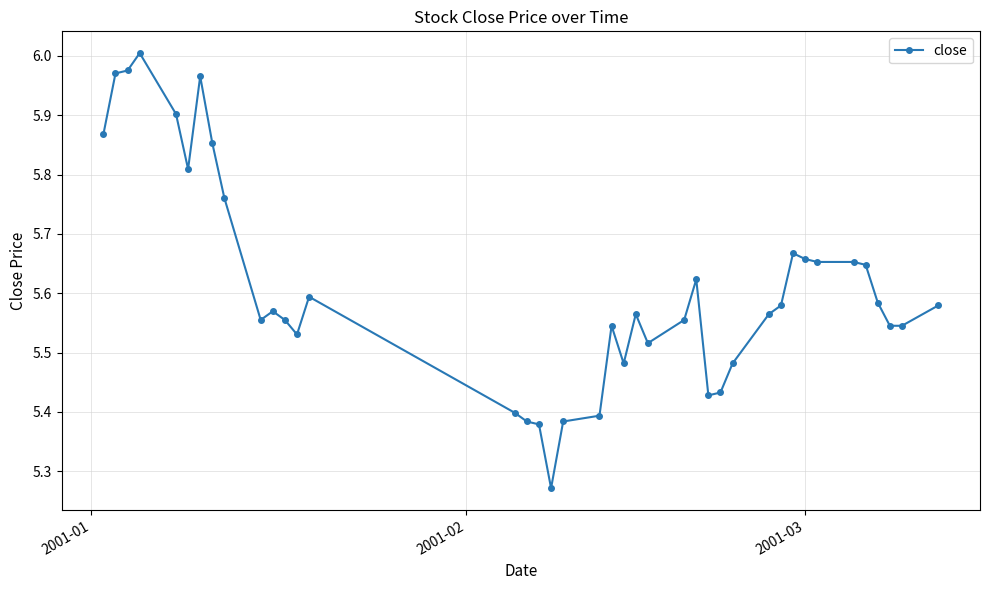

True or false: there are more than 2 points higher than both neighbors.

True